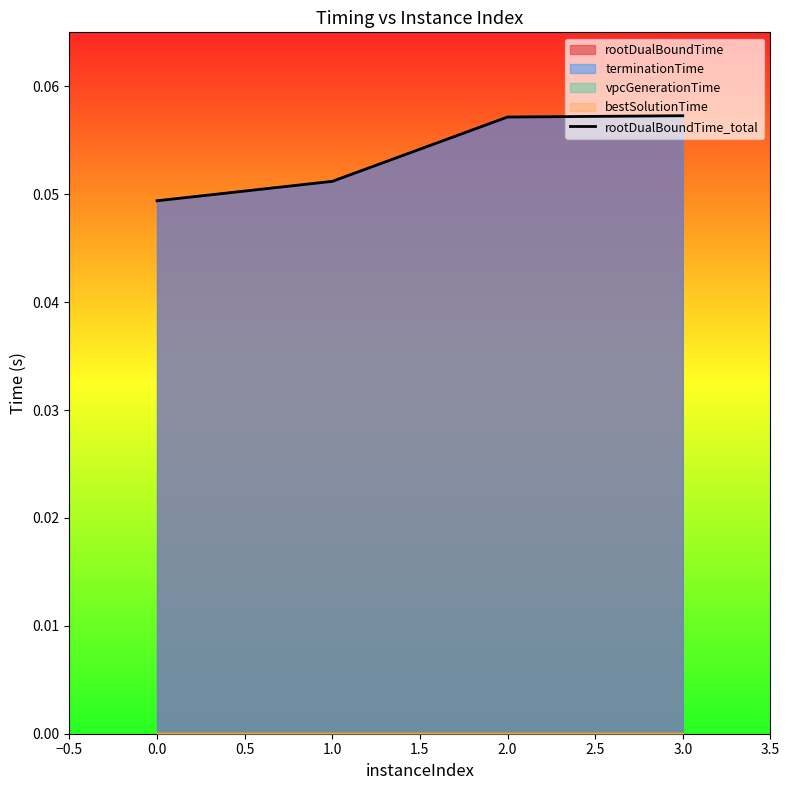

Is it true that the value at 0.0 is 0.0?

False